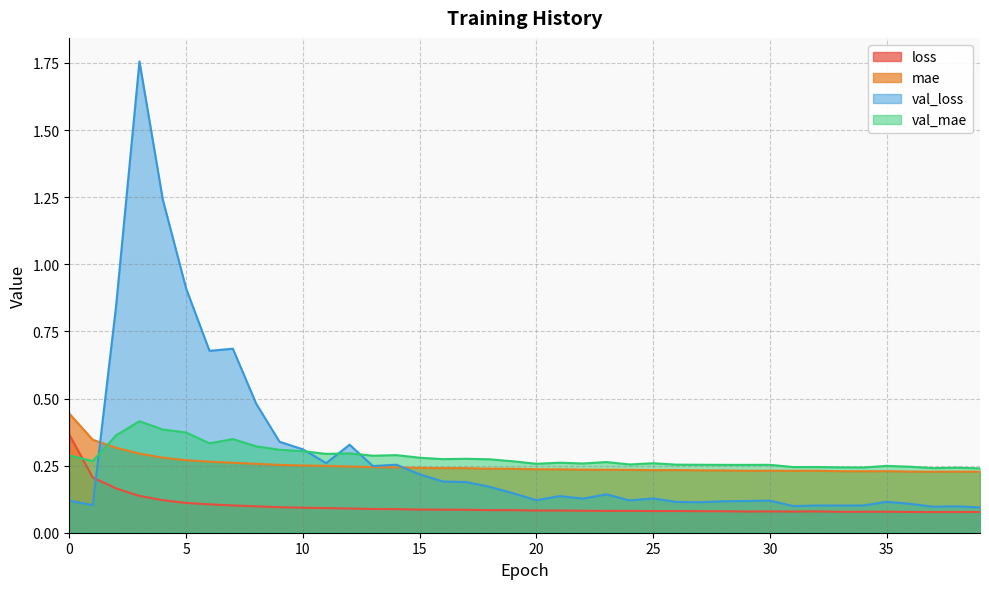

How many lines are shown in the chart?

4